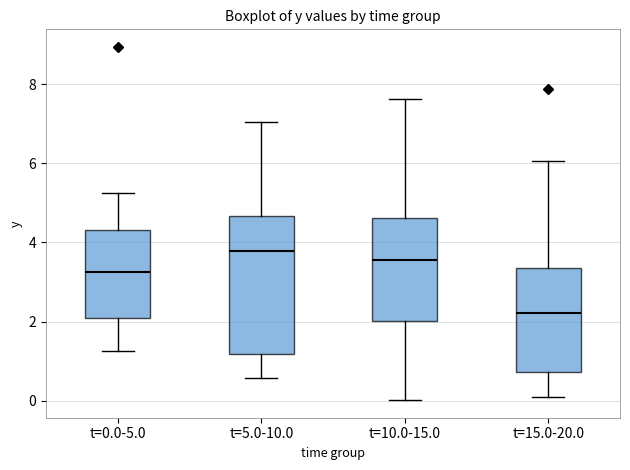

Which box's median line is the lowest?

t=15.0-20.0